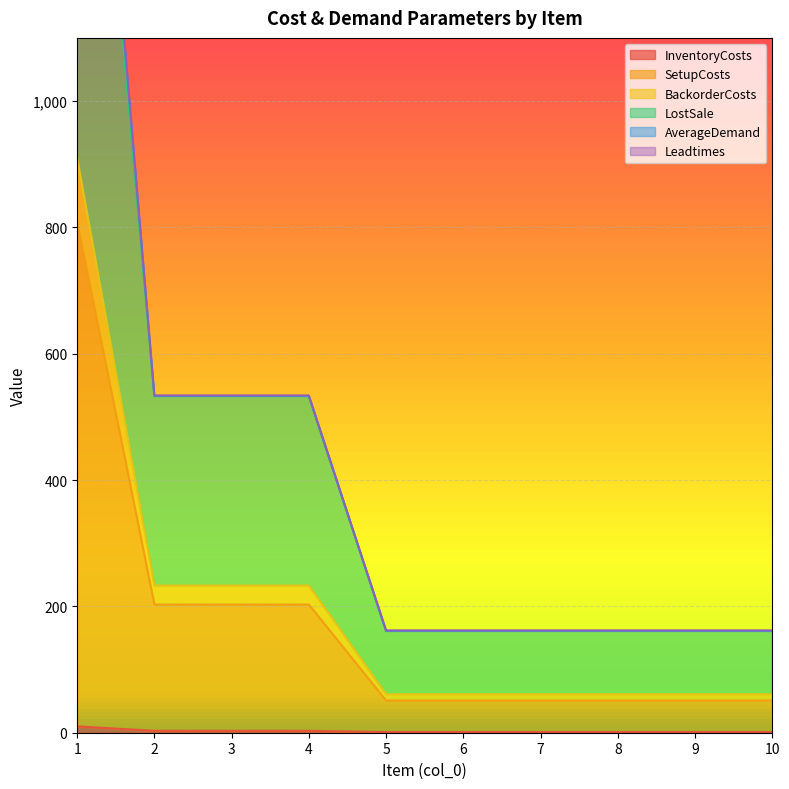

Between 9 and 8, which is larger?

9